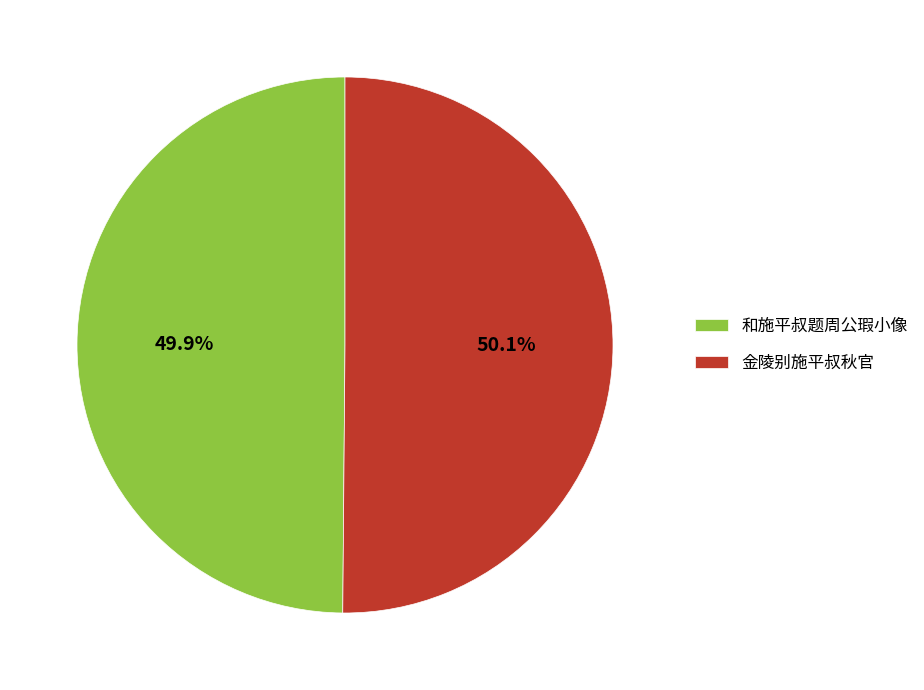

Count the number of slices in the pie.

2